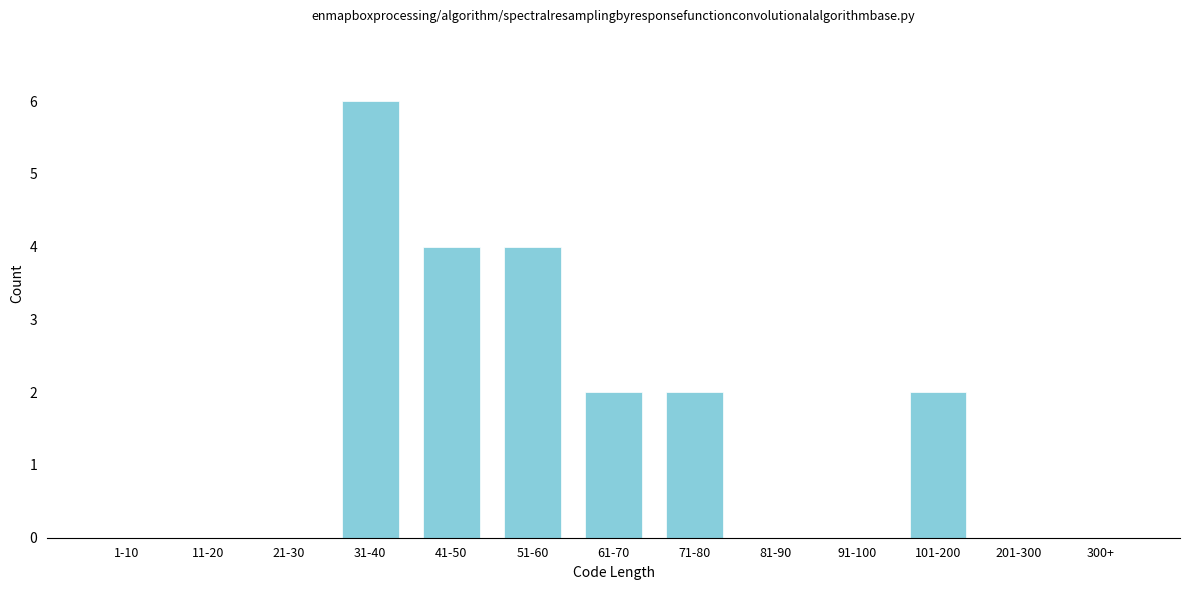

Reading left to right, list all the values displayed in this chart.

1-10=0	11-20=0	21-30=0	31-40=6	41-50=4	51-60=4	61-70=2	71-80=2	81-90=0	91-100=0	101-200=2	201-300=0	300+=0